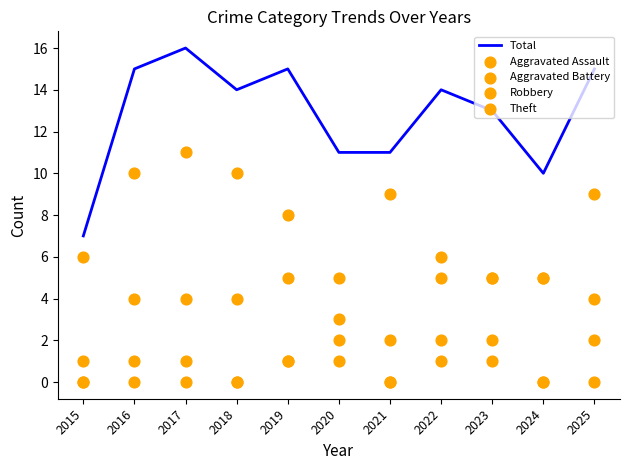

Which series reaches the minimum Y coordinate?

Aggravated Assault